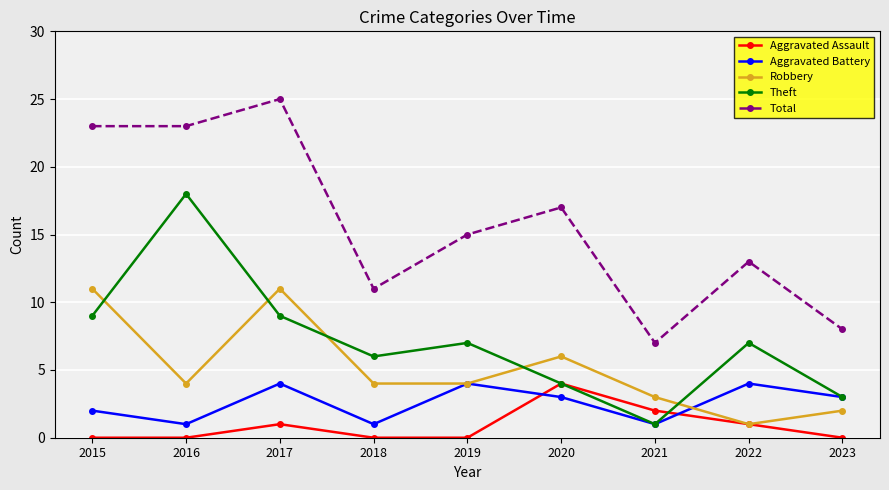

Is the value of Aggravated Battery at 2020 greater than the value of Robbery at 2022?

Yes